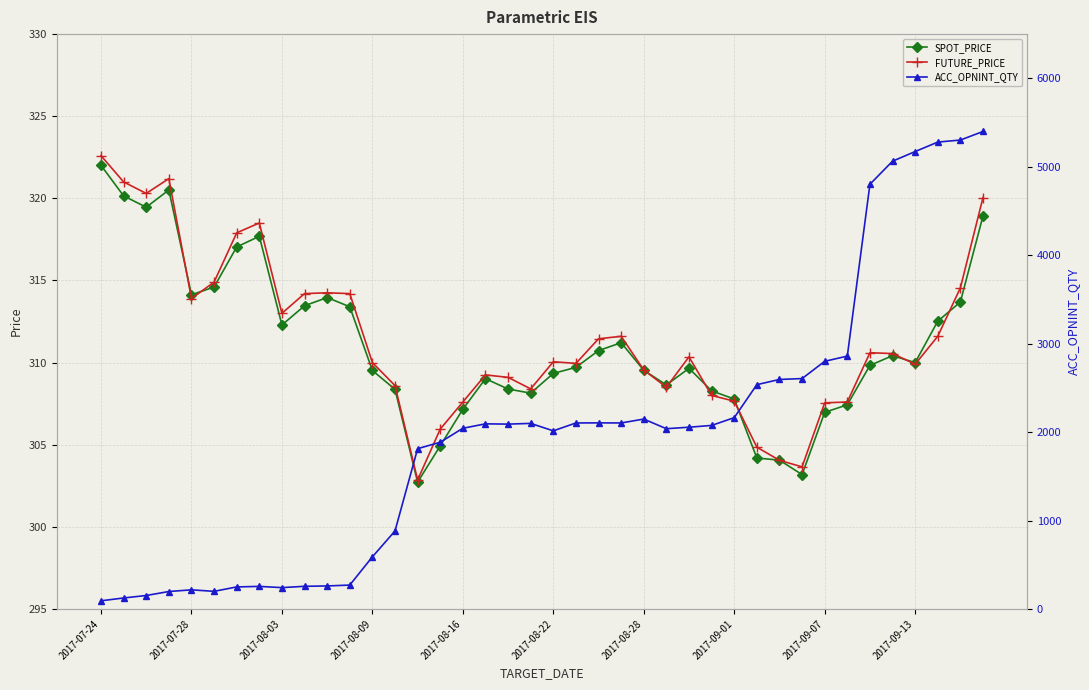

How many lines are shown in the chart?

3